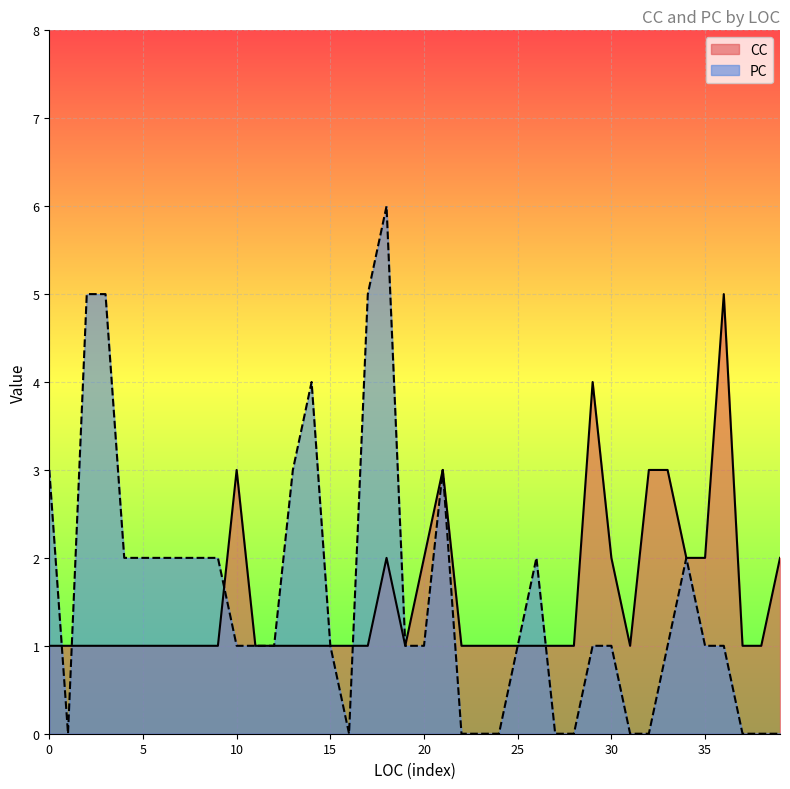

List the series in order of their peak value, lowest first.

CC, PC